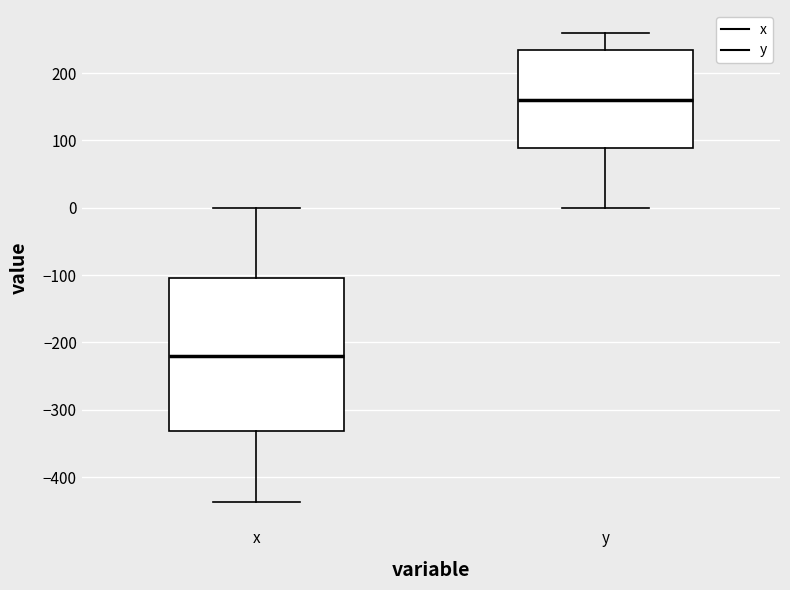

Which box is the tallest, from its lower edge to its upper edge?

x